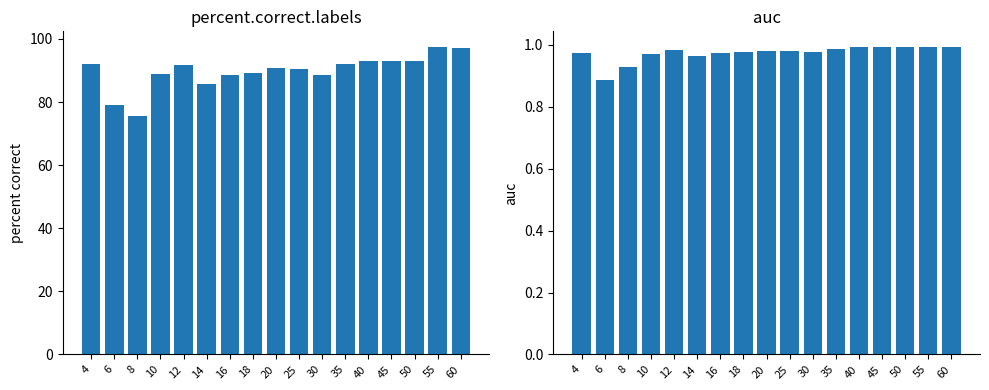

Rank the series by their average value, from lowest to highest.

auc, percent.correct.labels